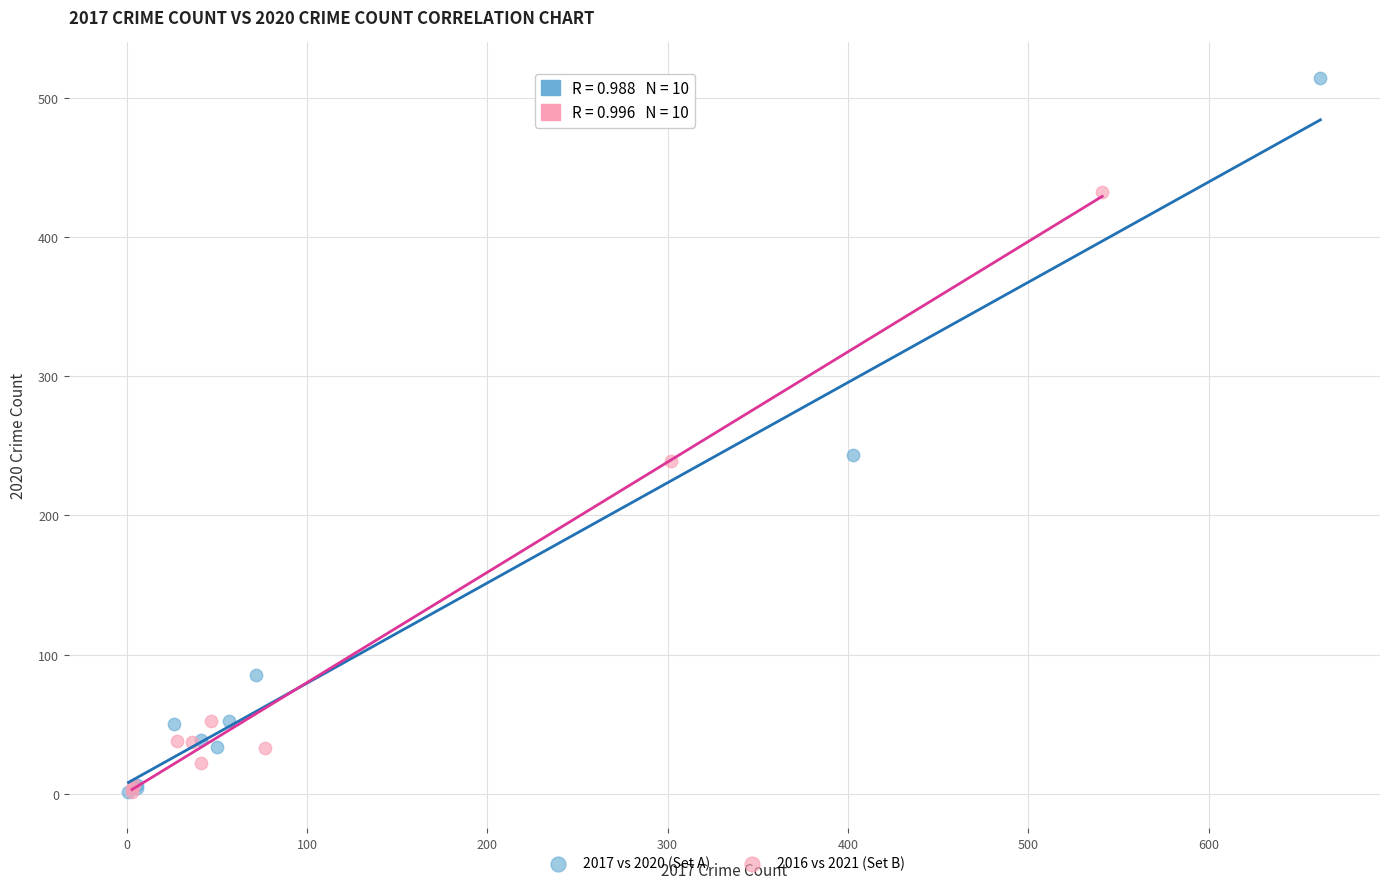

Which series has the largest Y range (max minus min)?

2017 vs 2020 (Set A)